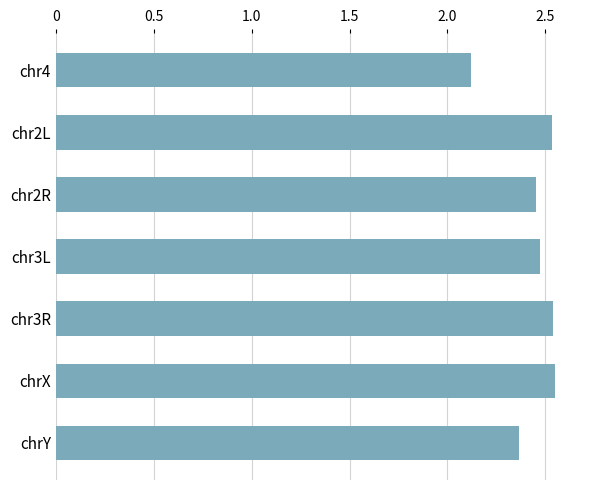

Which has a higher value, chr4 or chrY?

chrY